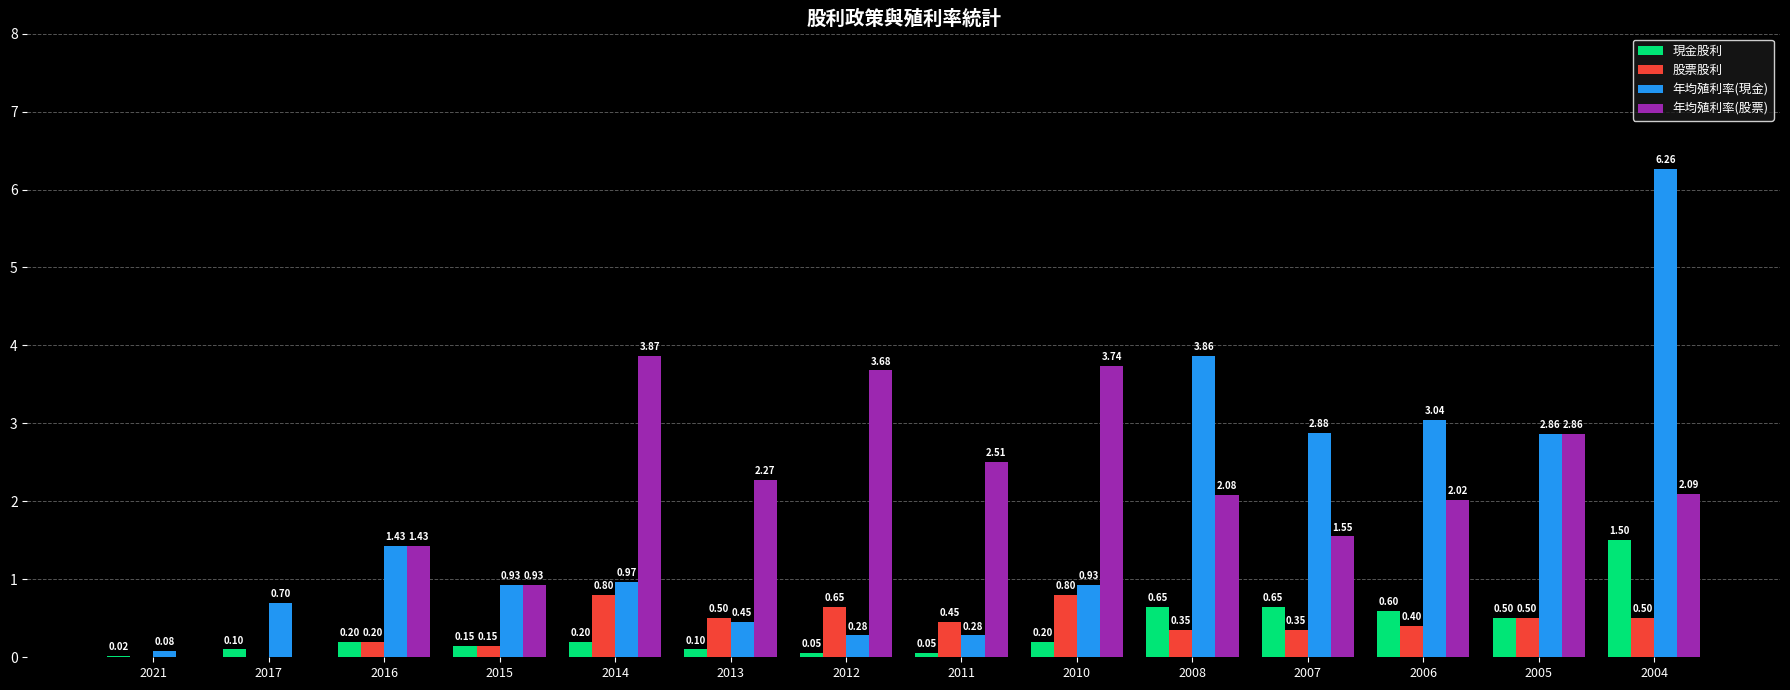

The value of 現金股利 at 2008 is 1.0. True or false?

False